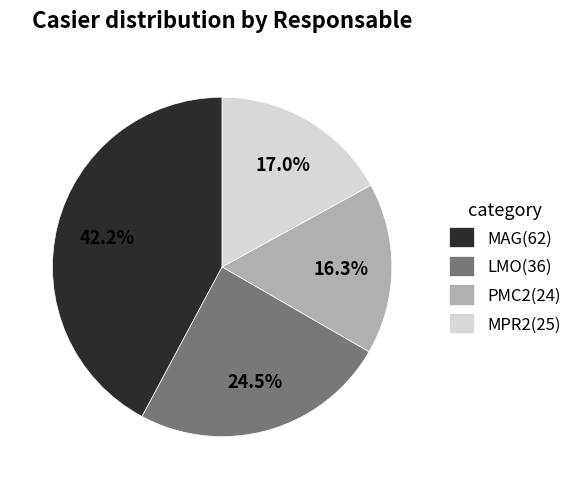

Is there a majority slice in this chart?

No